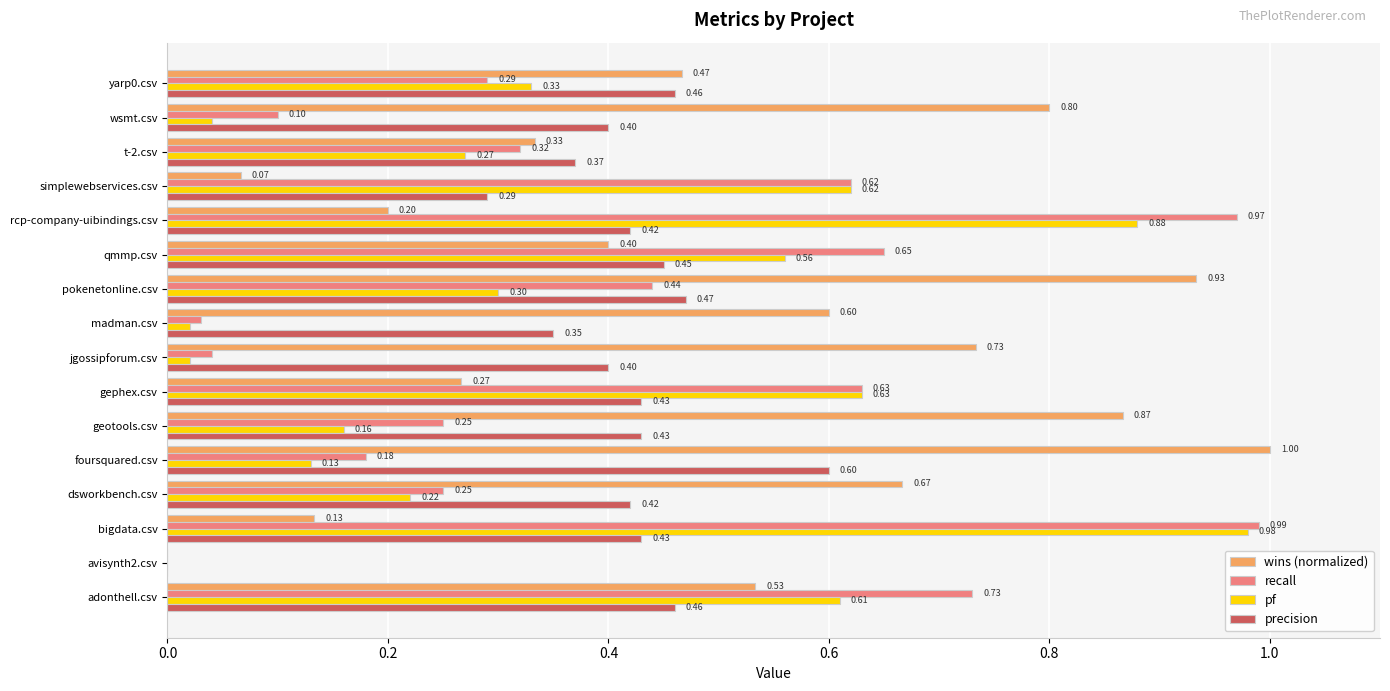

At which category is the sum across all series the highest?

bigdata.csv